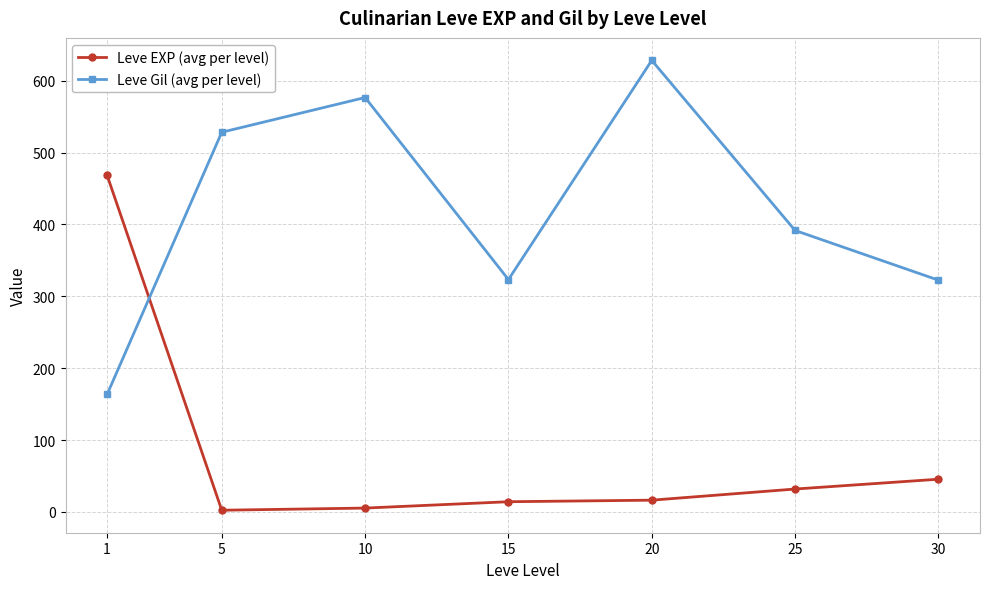

True or false: Leve Gil (avg per level) has a value of 528.3 at 5.

True